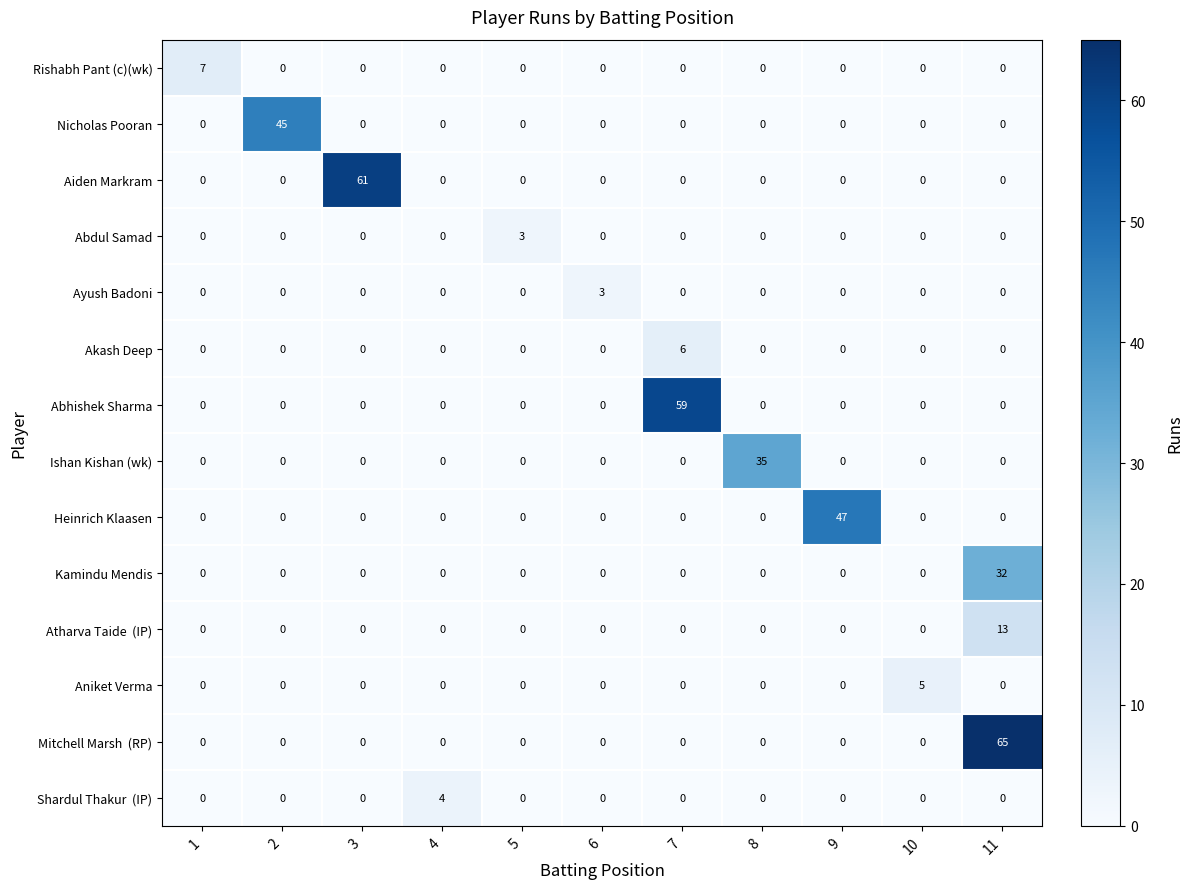

Between 3 and 9, which series saw the biggest shift?

Aiden Markram